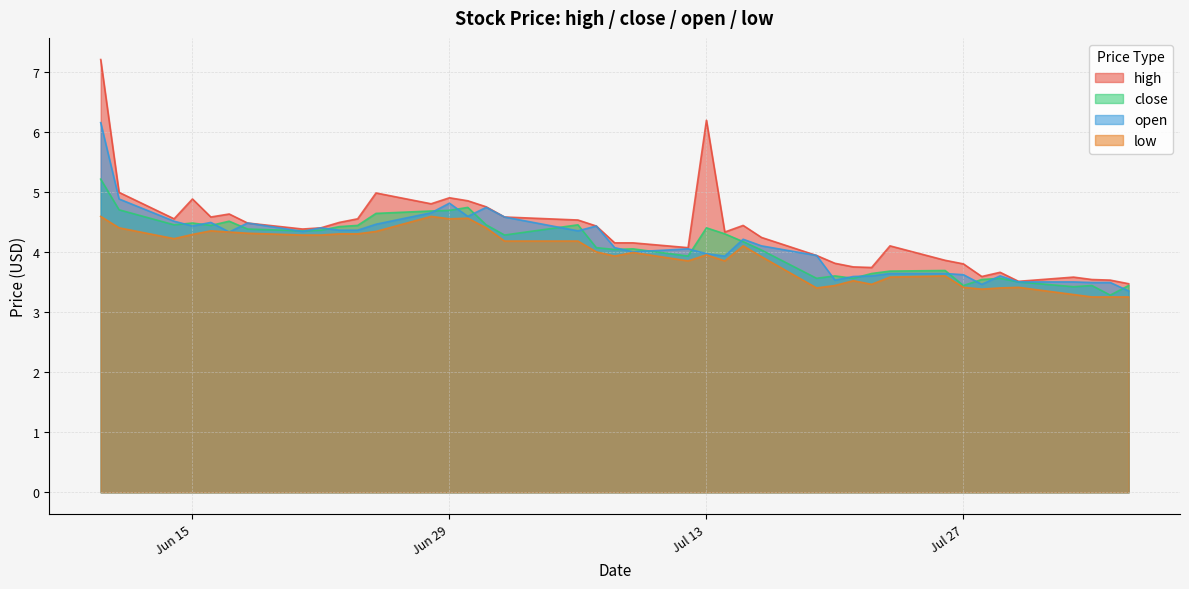

List the series in order of their peak value, highest first.

high, open, close, low